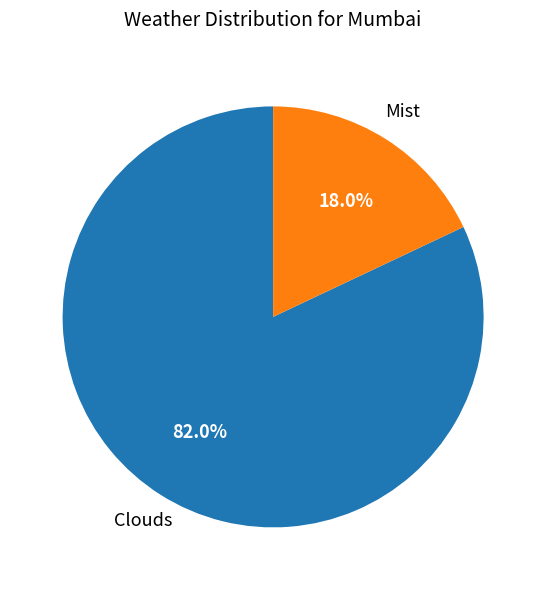

Does any single category account for the majority?

Yes